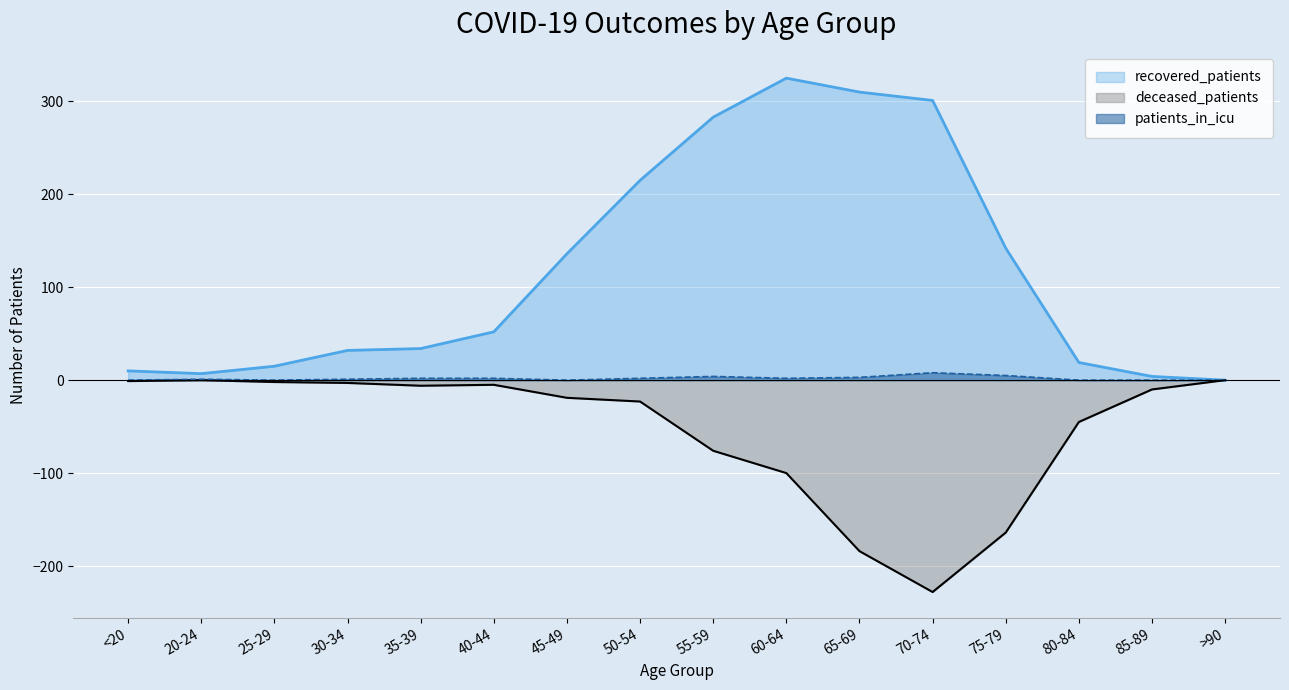

Where is the first local minimum for recovered_patients?

20-24